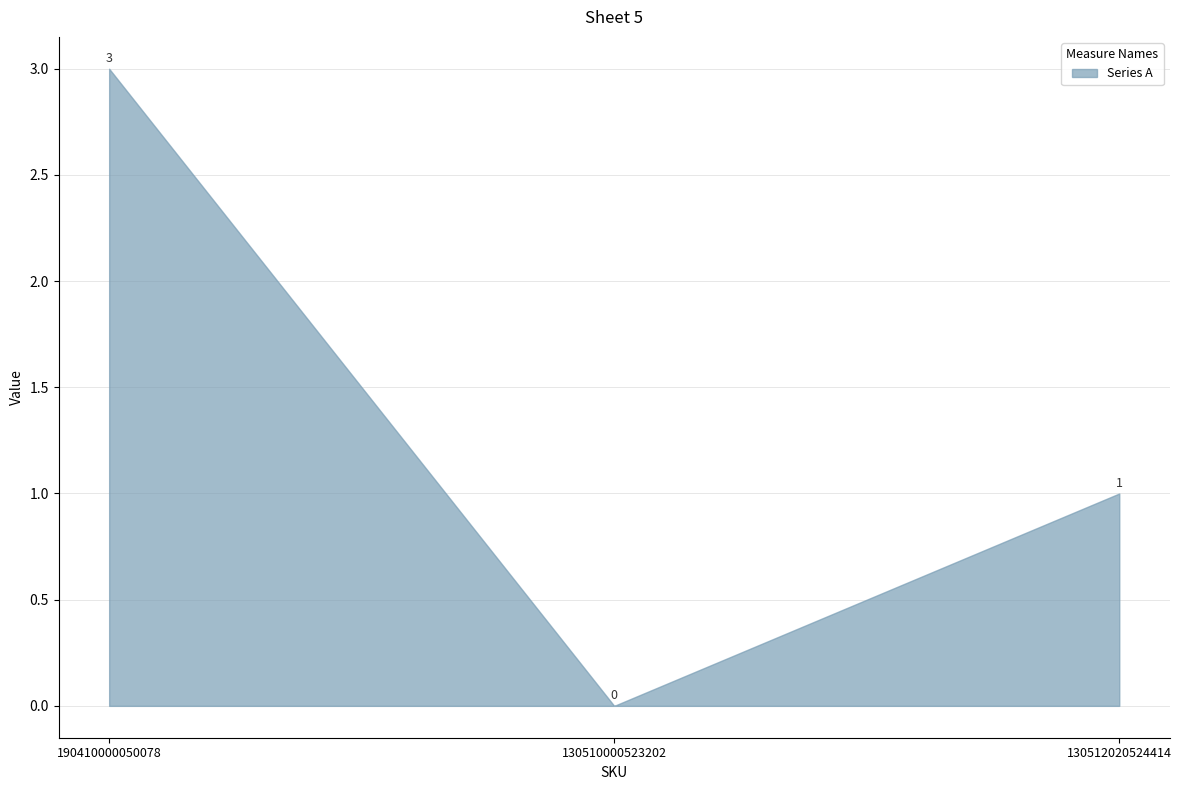

At which category does the chart reach its minimum across all series?

130510000523202